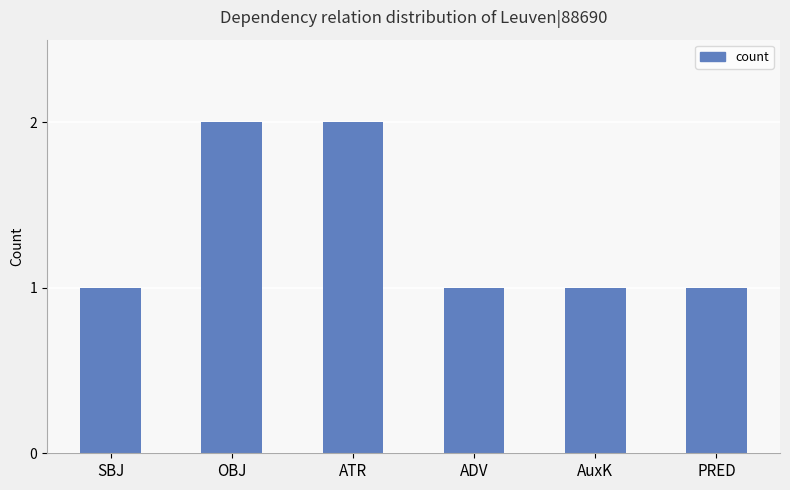

What is the average value?

1